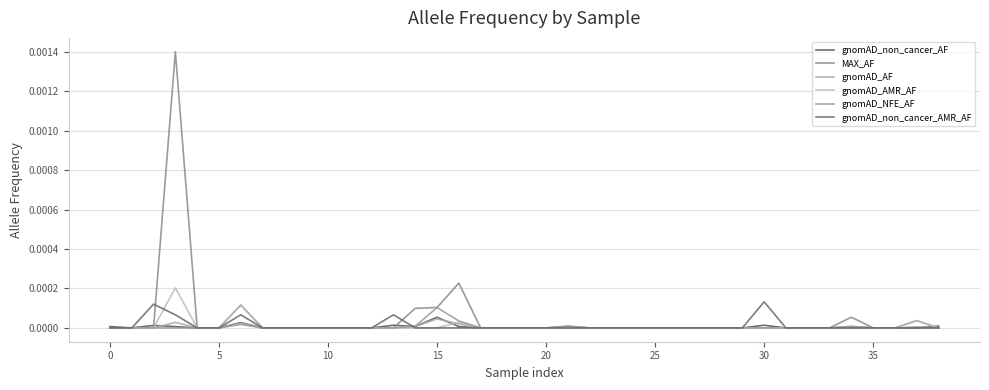

Does the chart have visible grid lines?

Yes